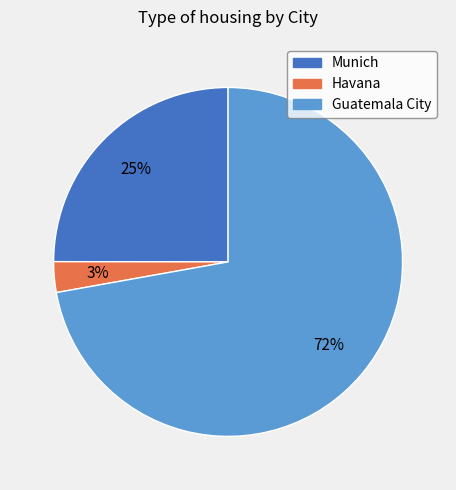

Count the number of slices in the pie.

3